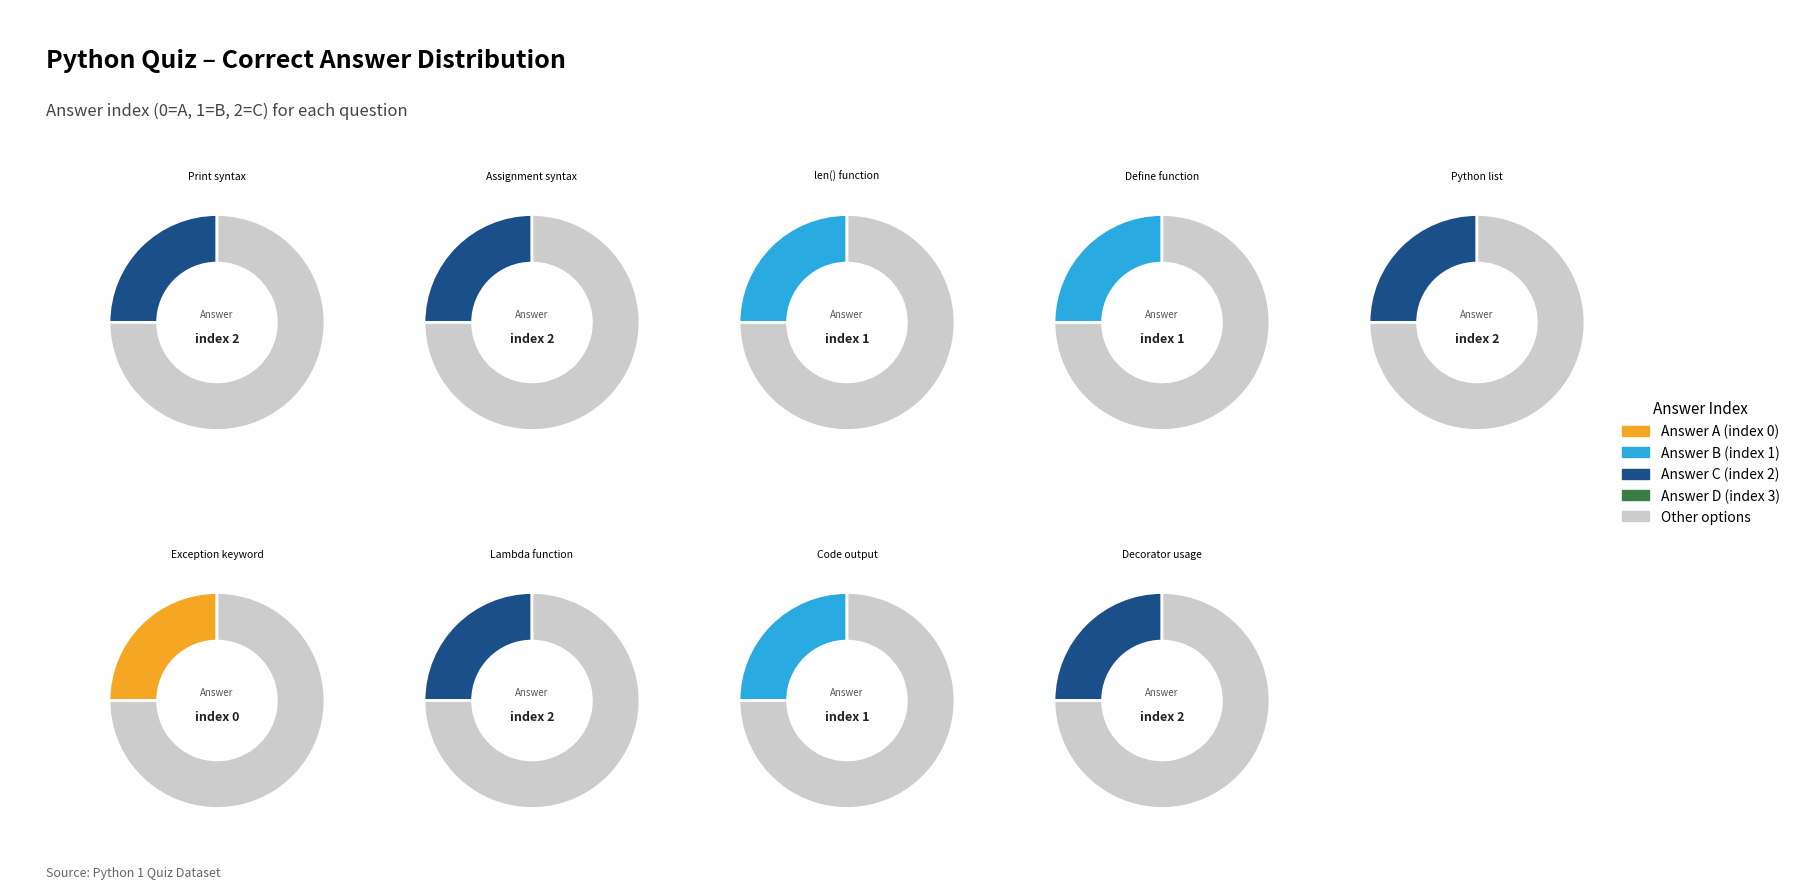

The What is a Python list? slice represents 22% of the pie. True or false?

False